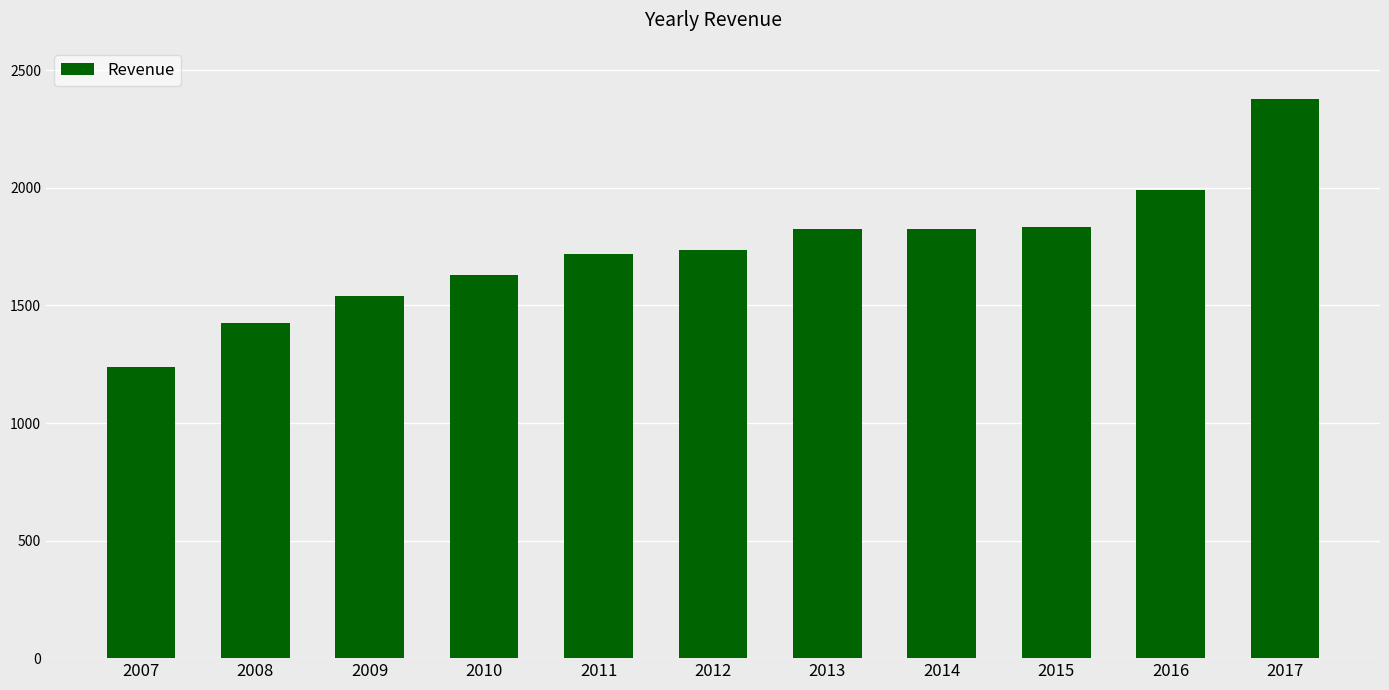

What is the change in value from 2009 to 2014?

+288.4